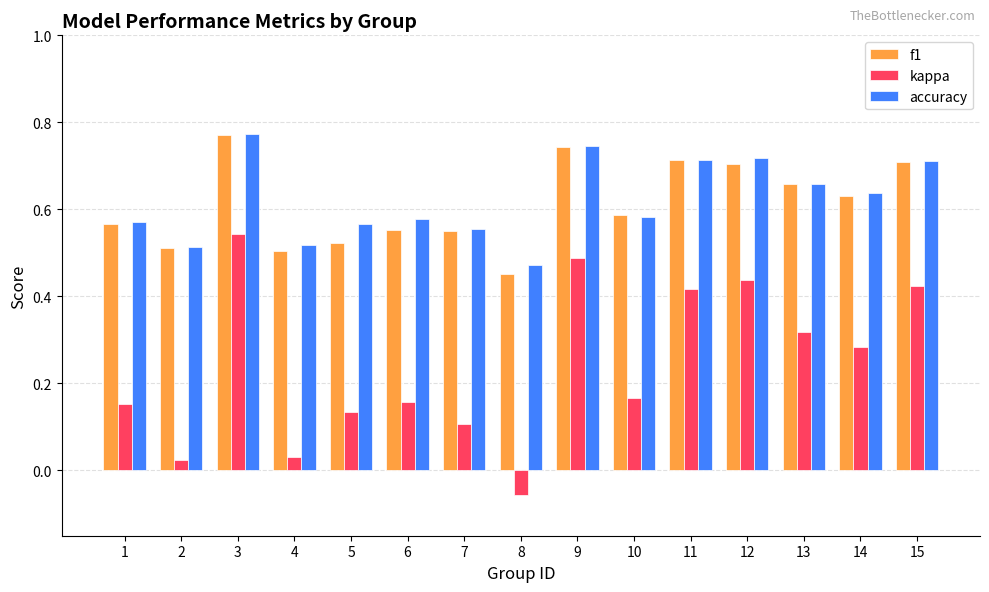

Which category has the lowest value in the accuracy series?

8